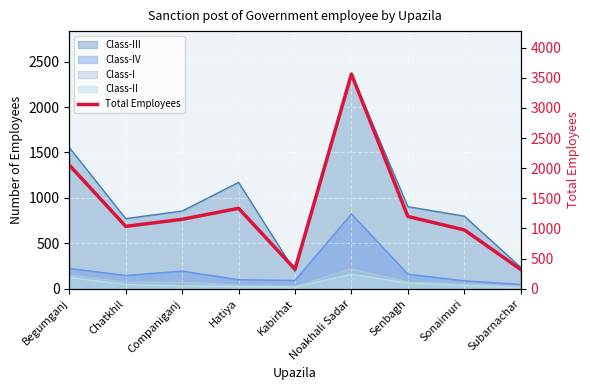

Reading left to right, what are all the values shown in this chart?

2052	1035	1152	1334	324	3563	1199	976	319